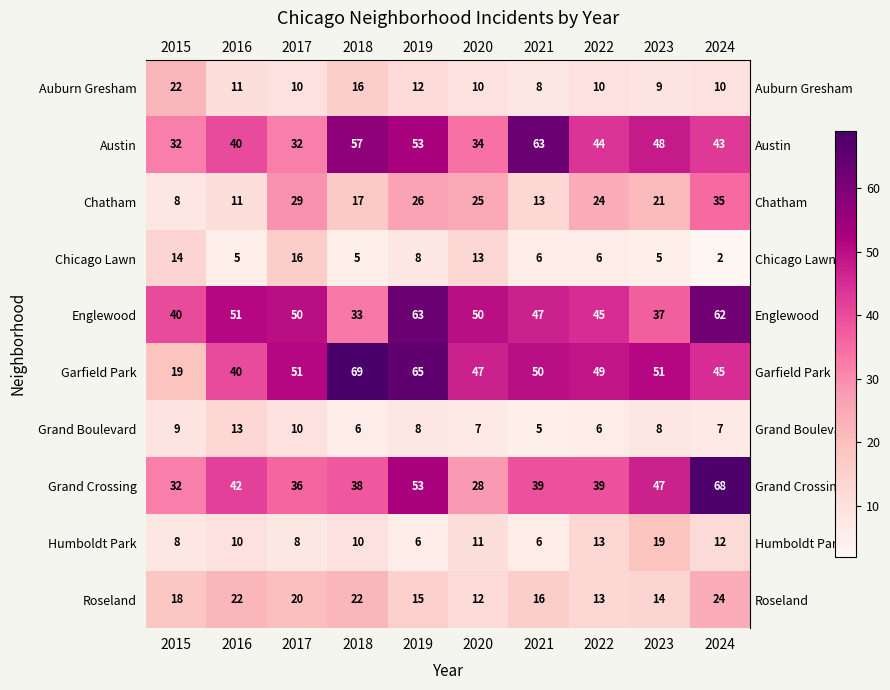

What is the difference between the highest and lowest values at 2020?

43